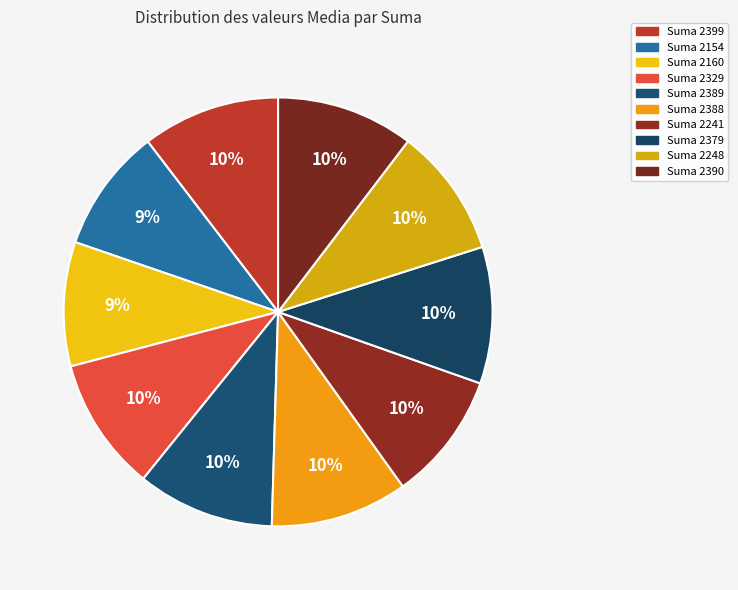

How many slices are in this pie chart?

10